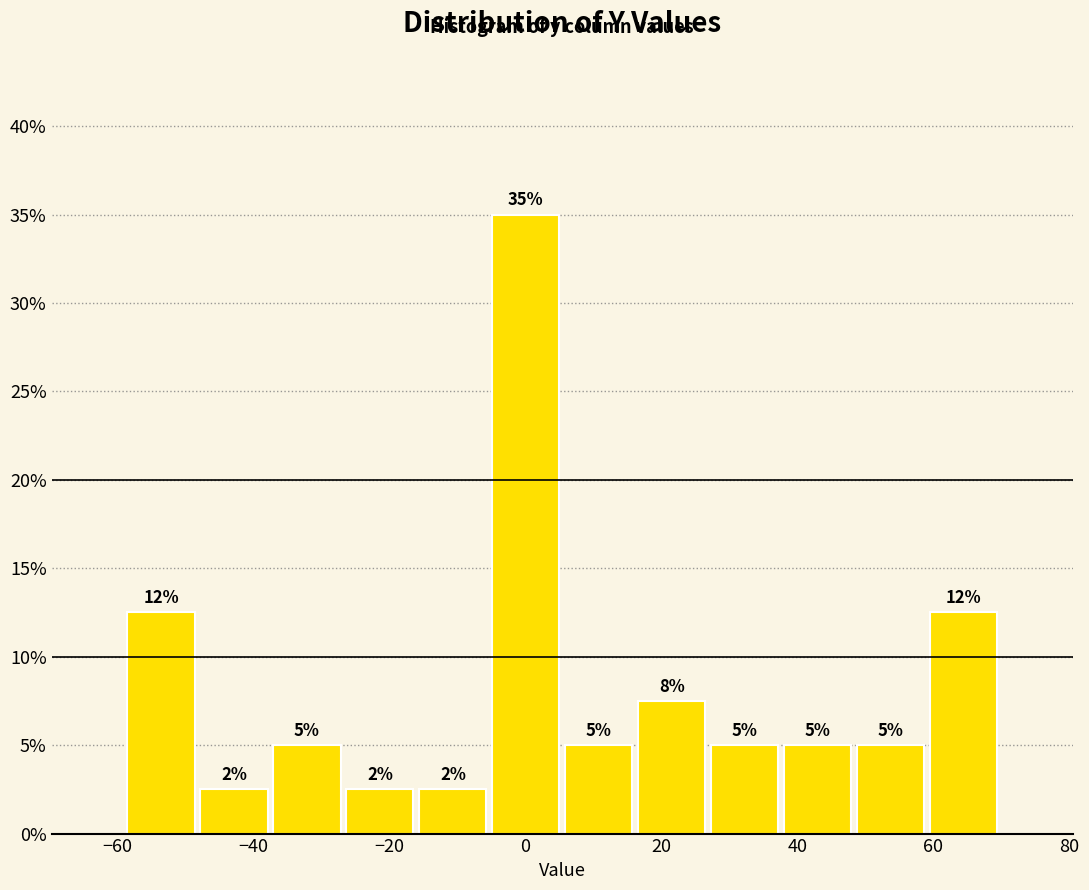

Over which range of the x-axis is the bar tallest?

-6 to 6